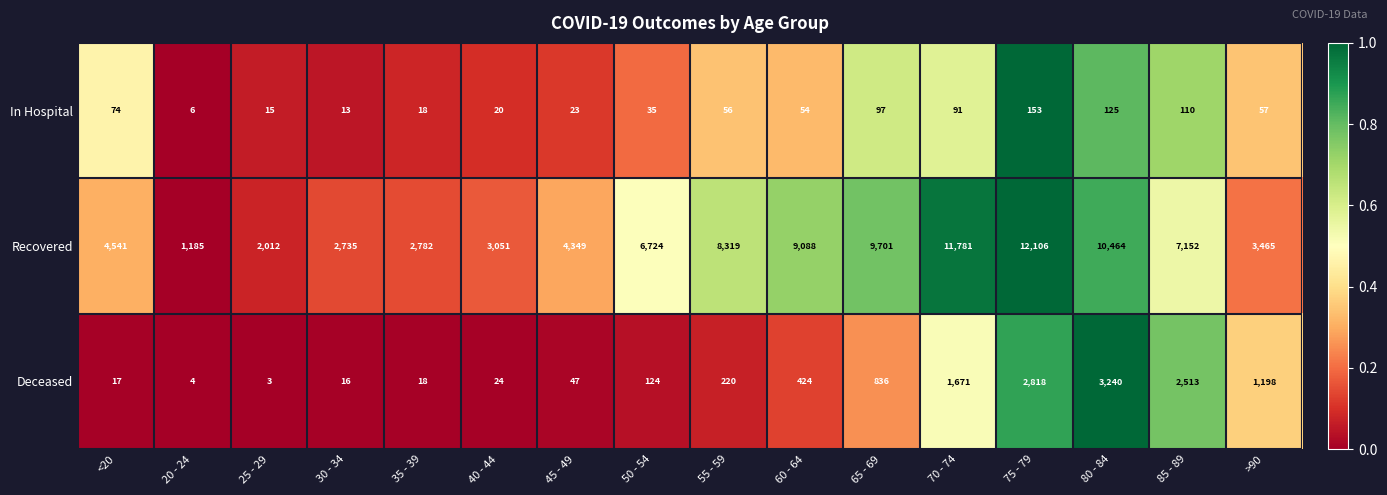

What is the minimum value for In Hospital?

6